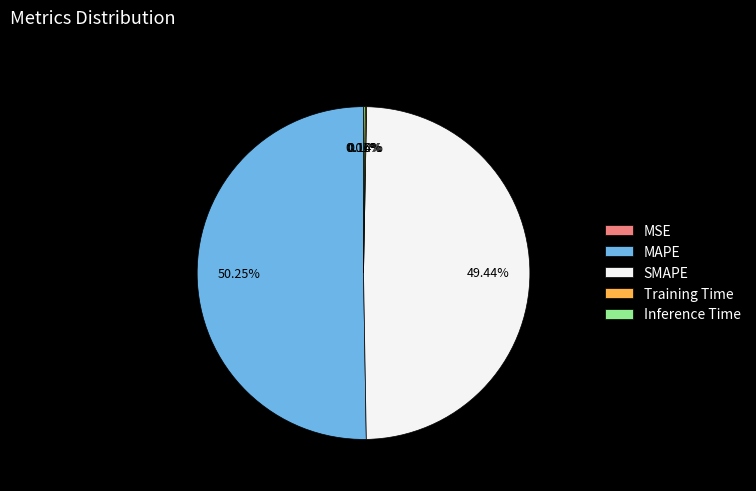

Is the sum of SMAPE and MAPE greater than half?

Yes